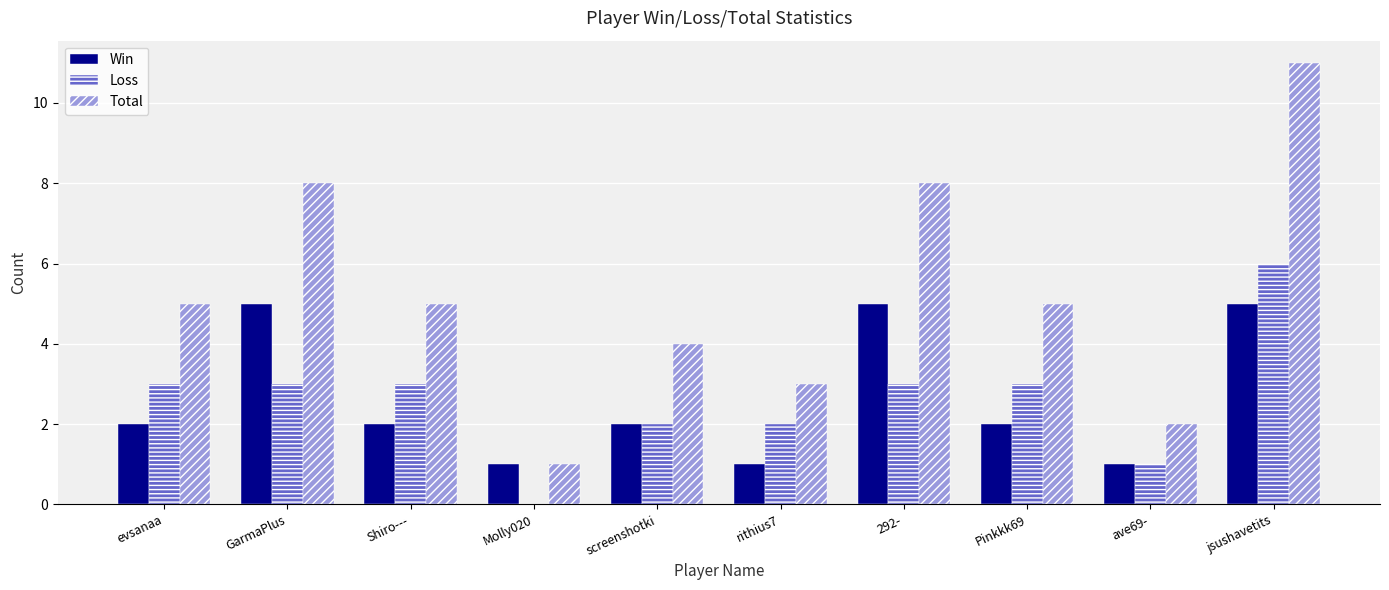

At which category is the sum across all series the highest?

jsushavetits